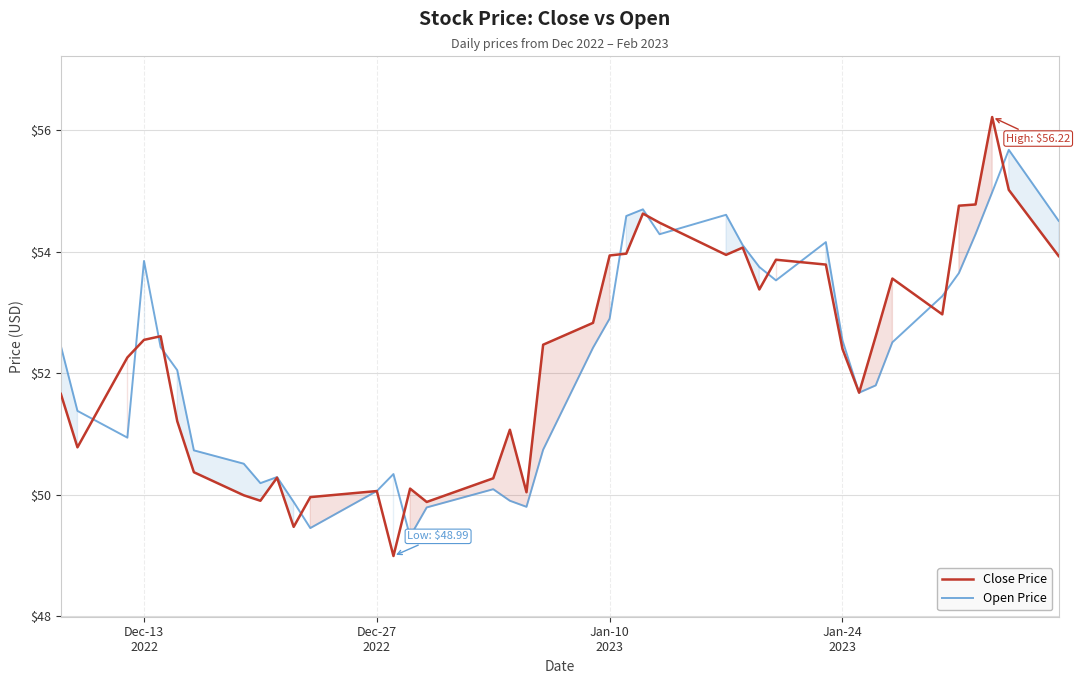

What is the smallest value displayed?

49.0